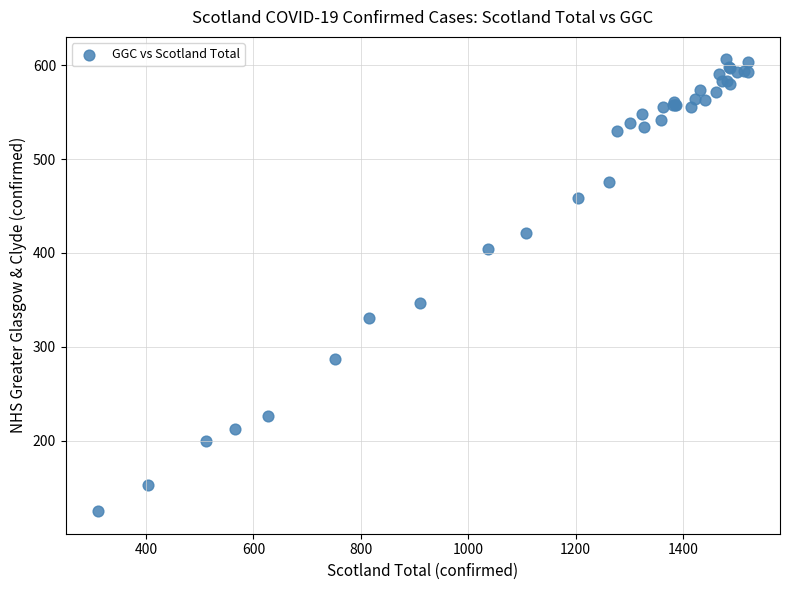

What Y value in the scatter plot is closest to 365?

347